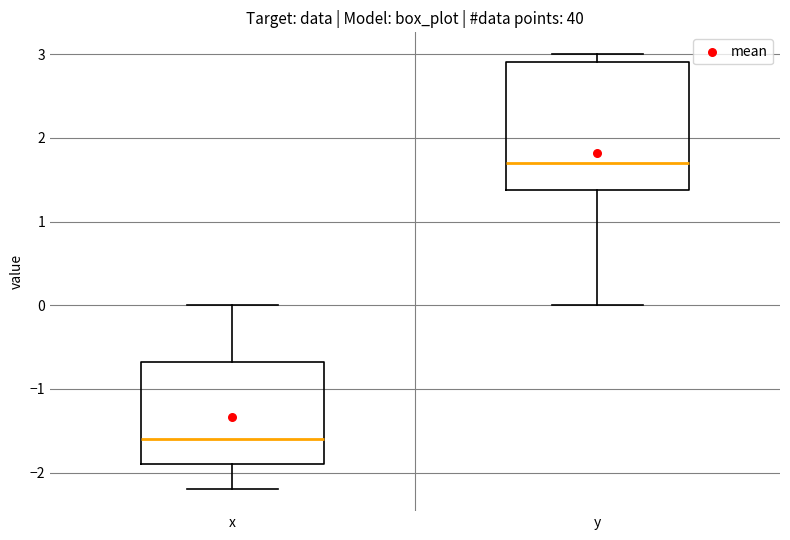

Reading left to right, transcribe this box plot: for each box, give where its median line is, the range the box spans, and where its two whiskers end, as read against the y-axis. The values are not printed on the chart, so give them approximately, as read against the axis.

x: median -1.6, box -1.9 to -0.7, whiskers -2.2 to 0.0
y: median 1.7, box 1.4 to 2.9, whiskers 0.0 to 3.0